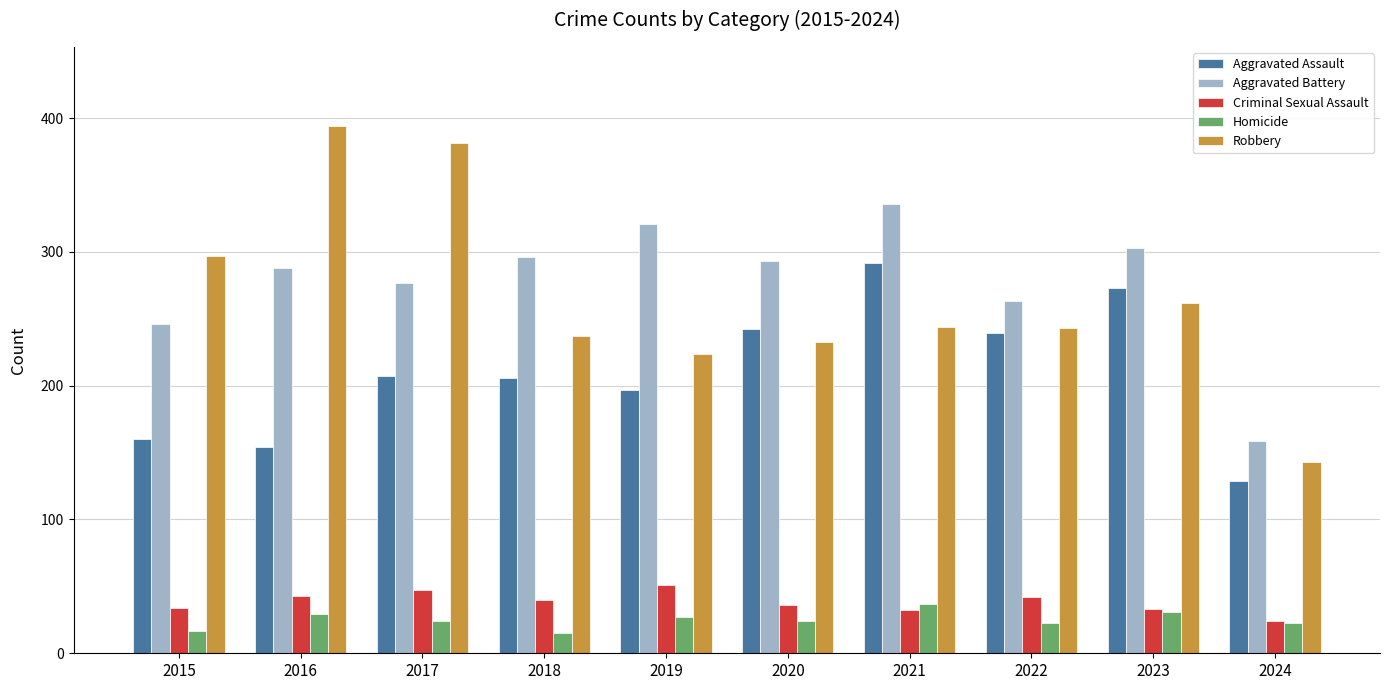

What is the value of the Aggravated Battery bar at the 2nd from the left?

288